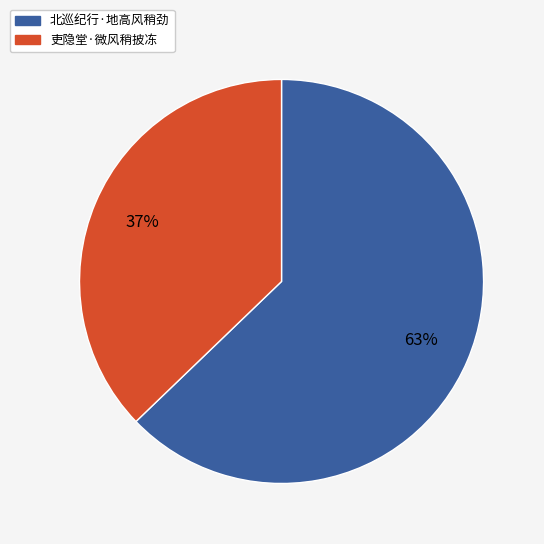

To the nearest percent, what percentage of the pie is 北巡纪行·地高风稍劲?

63%